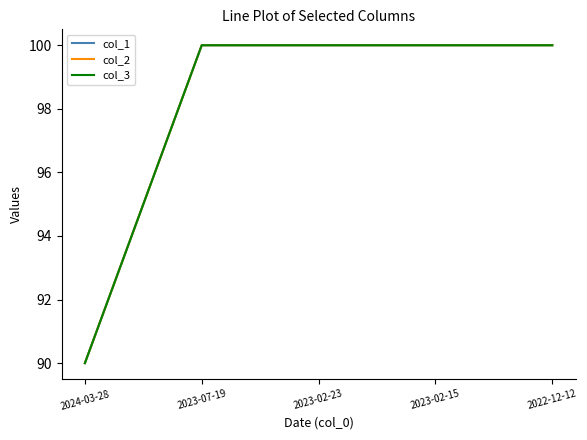

What position from the right is 2023-02-15?

2